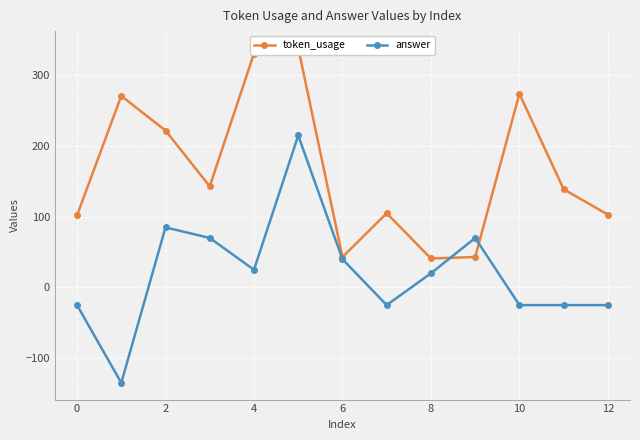

What is the difference between the maximum and minimum values in the answer series?

350